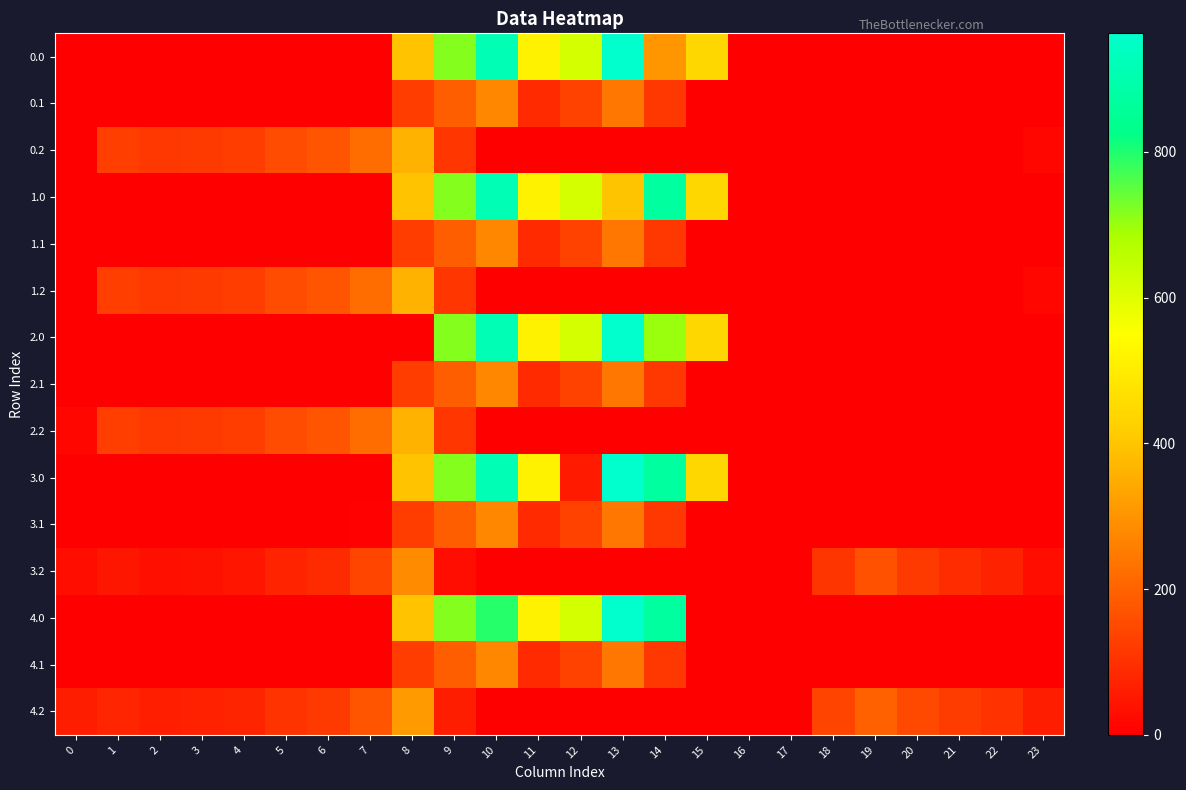

Reading left to right, extract all data points from this chart.

0.0: 0=0.0	1=0.0	2=0.0	3=0.0	4=0.0	5=0.0	6=0.0	7=0.0	8=395.3	9=716.9	10=916.2	11=516.0	12=619.4	13=962.7	14=304.8	15=443.0	16=0.0	17=0.0	18=0.0	19=0.0	20=0.0	21=0.0	22=0.0	23=0.0
0.1: 0=0.0	1=0.0	2=0.0	3=0.0	4=0.0	5=0.0	6=0.0	7=0.0	8=125.2	9=191.1	10=274.1	11=87.0	12=134.6	13=241.5	14=113.7	15=0.0	16=0.0	17=0.0	18=0.0	19=0.0	20=0.0	21=0.0	22=0.0	23=0.0
0.2: 0=0.0	1=127.3	2=114.5	3=119.0	4=125.6	5=155.0	6=171.2	7=223.4	8=364.7	9=111.5	10=0.0	11=0.0	12=0.0	13=0.0	14=0.0	15=0.0	16=0.0	17=0.0	18=0.0	19=0.0	20=0.0	21=0.0	22=0.0	23=13.9
1.0: 0=0.0	1=0.0	2=0.0	3=0.0	4=0.0	5=0.0	6=0.0	7=0.0	8=395.3	9=716.9	10=916.2	11=516.0	12=619.4	13=397.2	14=870.3	15=443.0	16=0.0	17=0.0	18=0.0	19=0.0	20=0.0	21=0.0	22=0.0	23=0.0
1.1: 0=0.0	1=0.0	2=0.0	3=0.0	4=0.0	5=0.0	6=0.0	7=0.0	8=125.2	9=191.1	10=274.1	11=87.0	12=134.6	13=241.5	14=113.7	15=0.0	16=0.0	17=0.0	18=0.0	19=0.0	20=0.0	21=0.0	22=0.0	23=0.0
1.2: 0=0.0	1=127.3	2=114.5	3=119.0	4=125.6	5=155.0	6=171.2	7=223.4	8=364.7	9=111.5	10=0.0	11=0.0	12=0.0	13=0.0	14=0.0	15=0.0	16=0.0	17=0.0	18=0.0	19=0.0	20=0.0	21=0.0	22=0.0	23=13.9
2.0: 0=0.0	1=0.0	2=0.0	3=0.0	4=0.0	5=0.0	6=0.0	7=0.0	8=0.0	9=716.9	10=916.2	11=516.0	12=619.4	13=962.7	14=700.1	15=443.0	16=0.0	17=0.0	18=0.0	19=0.0	20=0.0	21=0.0	22=0.0	23=0.0
2.1: 0=0.0	1=0.0	2=0.0	3=0.0	4=0.0	5=0.0	6=0.0	7=0.0	8=125.2	9=191.1	10=274.1	11=87.0	12=134.6	13=241.5	14=113.7	15=0.0	16=0.0	17=0.0	18=0.0	19=0.0	20=0.0	21=0.0	22=0.0	23=0.0
2.2: 0=13.9	1=127.3	2=114.5	3=119.0	4=125.6	5=155.0	6=171.2	7=223.4	8=364.7	9=111.5	10=0.0	11=0.0	12=0.0	13=0.0	14=0.0	15=0.0	16=0.0	17=0.0	18=0.0	19=0.0	20=0.0	21=0.0	22=0.0	23=0.0
3.0: 0=0.0	1=0.0	2=0.0	3=0.0	4=0.0	5=0.0	6=0.0	7=0.0	8=395.3	9=716.9	10=916.2	11=516.0	12=53.9	13=962.7	14=870.3	15=443.0	16=0.0	17=0.0	18=0.0	19=0.0	20=0.0	21=0.0	22=0.0	23=0.0
3.1: 0=0.0	1=0.0	2=0.0	3=0.0	4=0.0	5=0.0	6=0.0	7=5.6	8=125.2	9=191.1	10=274.1	11=87.0	12=134.6	13=241.5	14=113.7	15=0.0	16=0.0	17=0.0	18=0.0	19=0.0	20=0.0	21=0.0	22=0.0	23=0.0
3.2: 0=30.9	1=45.3	2=32.5	3=37.0	4=43.6	5=73.0	6=89.2	7=141.4	8=282.7	9=29.5	10=0.0	11=0.0	12=0.0	13=0.0	14=0.0	15=0.0	16=0.0	17=0.0	18=108.0	19=167.0	20=118.8	21=91.6	22=70.6	23=30.5
4.0: 0=0.0	1=0.0	2=0.0	3=0.0	4=0.0	5=0.0	6=0.0	7=0.0	8=395.3	9=716.9	10=793.7	11=516.0	12=619.4	13=962.7	14=870.3	15=0.0	16=0.0	17=0.0	18=0.0	19=0.0	20=0.0	21=0.0	22=0.0	23=0.0
4.1: 0=0.0	1=0.0	2=0.0	3=0.0	4=0.0	5=0.0	6=0.0	7=0.0	8=125.2	9=191.1	10=274.1	11=87.0	12=134.6	13=241.5	14=113.7	15=0.0	16=0.0	17=0.0	18=0.0	19=0.0	20=0.0	21=0.0	22=0.0	23=0.0
4.2: 0=61.9	1=76.3	2=63.5	3=68.0	4=74.6	5=104.0	6=120.2	7=172.4	8=313.7	9=60.5	10=0.0	11=0.0	12=0.0	13=0.0	14=0.0	15=0.0	16=0.0	17=0.0	18=139.0	19=198.0	20=149.8	21=122.6	22=101.6	23=61.5